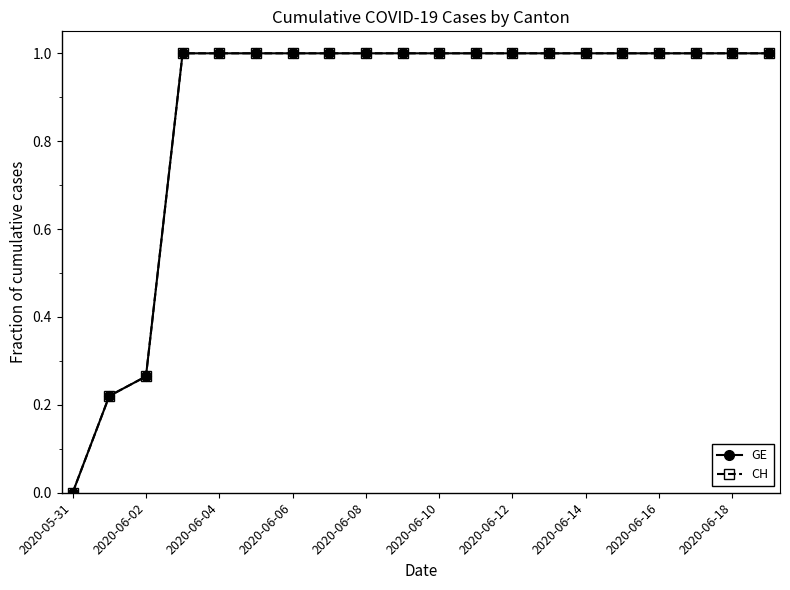

Reading right to left, extract all data points from this chart.

GE: 1.0	1.0	1.0	1.0	1.0	1.0	1.0	1.0	1.0	1.0	1.0	1.0	1.0	1.0	1.0	1.0	1.0	0.3	0.2	0.0
CH: 1.0	1.0	1.0	1.0	1.0	1.0	1.0	1.0	1.0	1.0	1.0	1.0	1.0	1.0	1.0	1.0	1.0	0.3	0.2	0.0